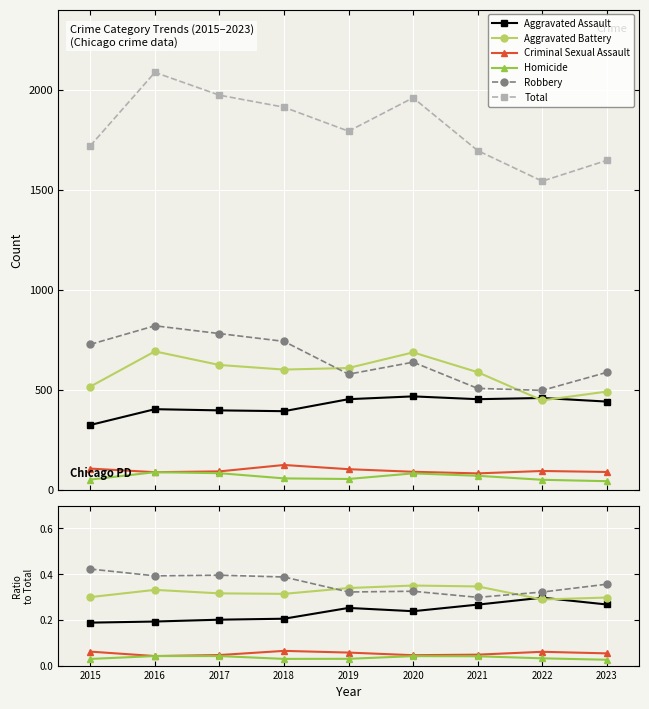

True or false: Robbery and Total intersect in this chart.

False